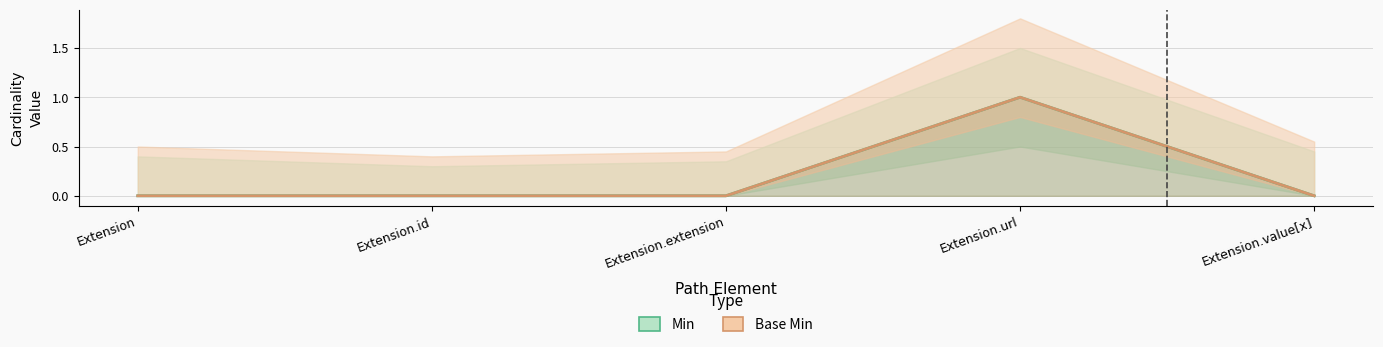

Which series changed the most between Extension.extension and Extension.value[x]?

Min